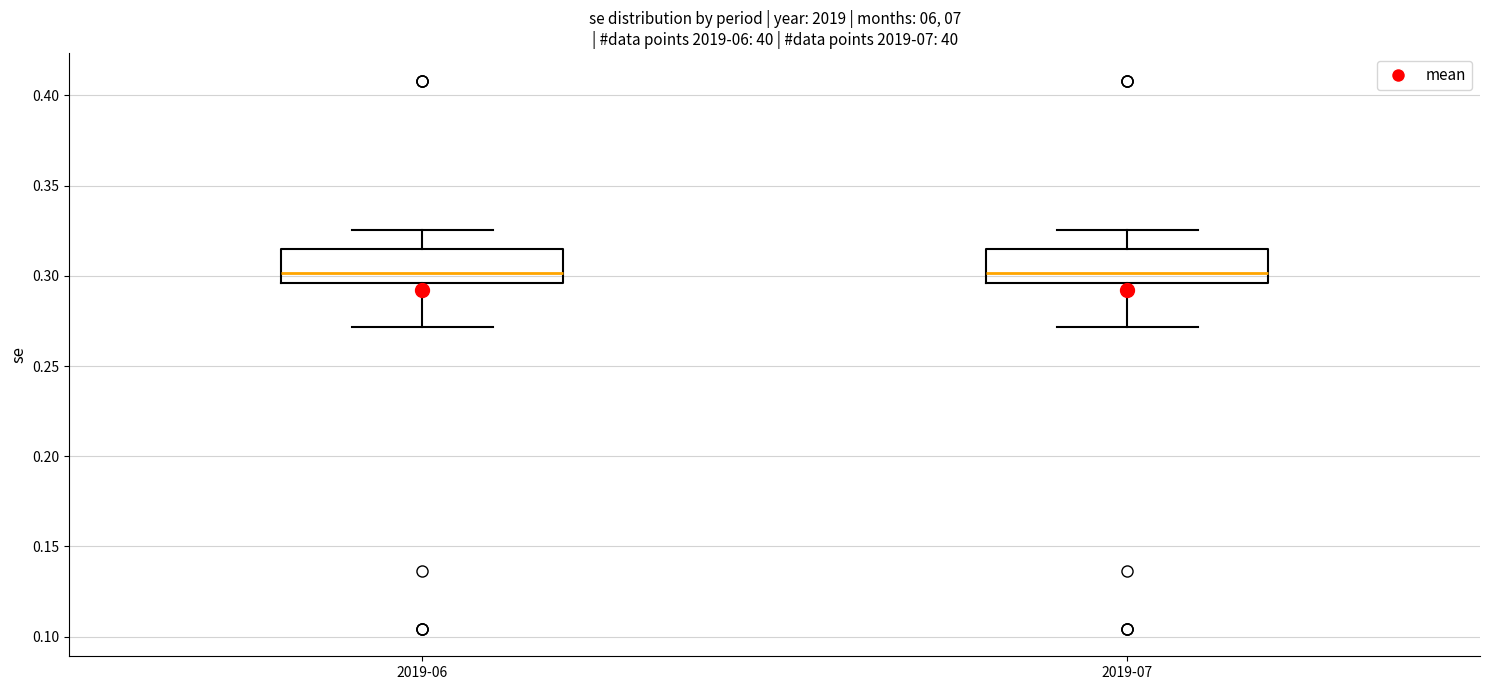

Reading left to right, read every box against the y-axis: the position of its median line, the range the box covers, and the ends of its whiskers. The values are not printed on the chart, so give them approximately, as read against the axis.

2019-06: median 0.300, box 0.295 to 0.315, whiskers 0.270 to 0.325
2019-07: median 0.300, box 0.295 to 0.315, whiskers 0.270 to 0.325